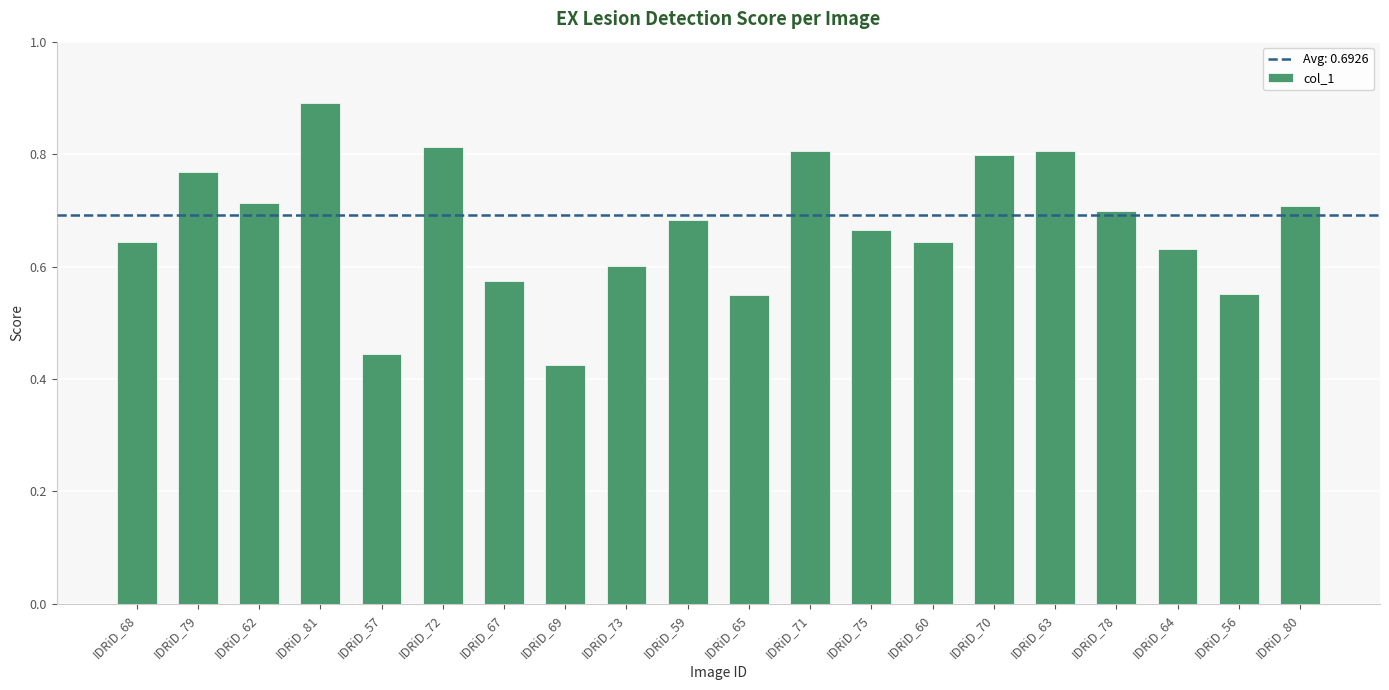

What is the change in value from IDRiD_73 to IDRiD_71?

+0.2